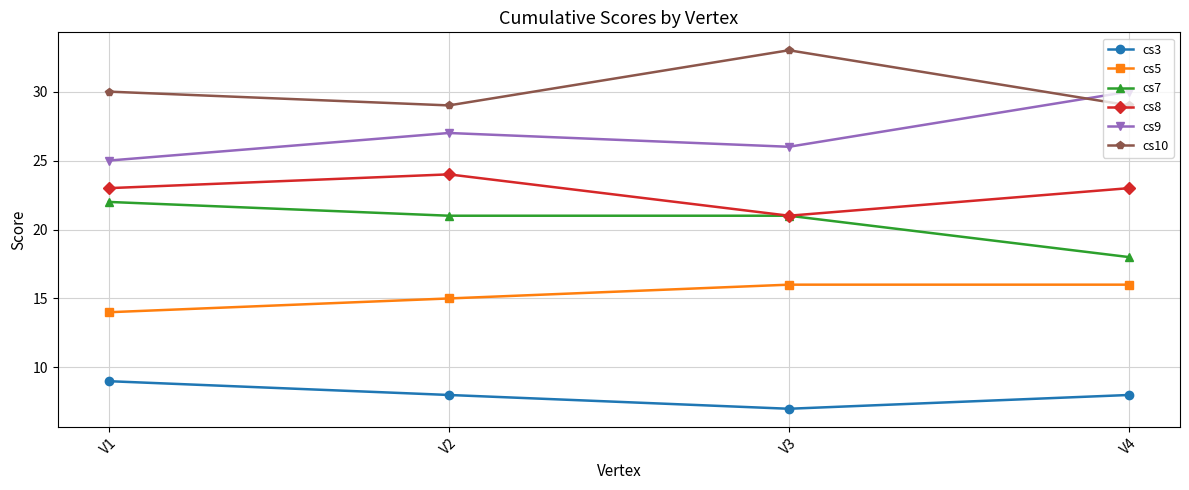

Reading left to right, what are all the values shown in this chart?

cs3: 9	8	7	8
cs5: 14	15	16	16
cs7: 22	21	21	18
cs8: 23	24	21	23
cs9: 25	27	26	30
cs10: 30	29	33	29